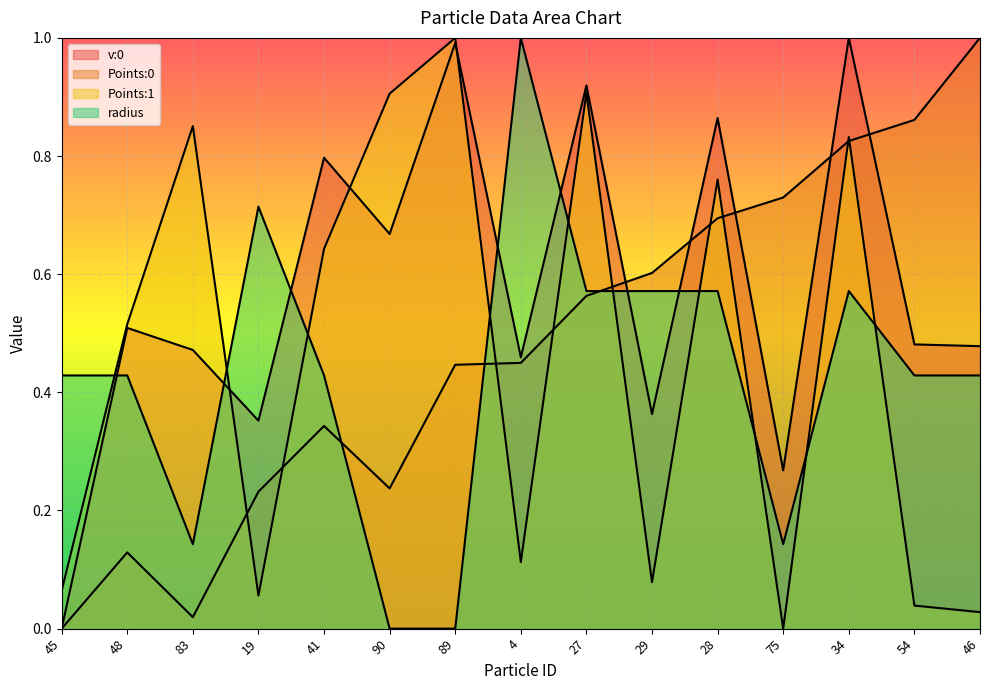

How many series are shown in this chart?

4